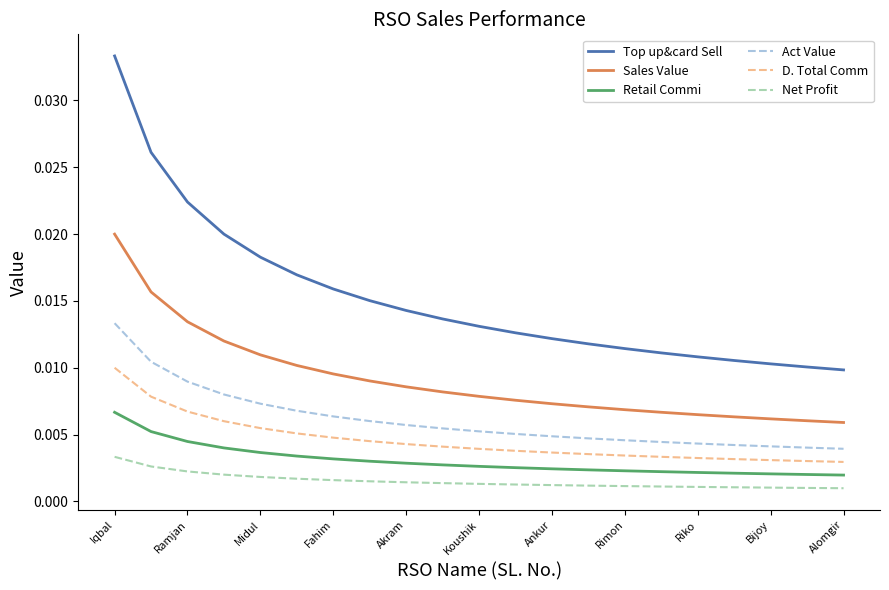

Rank the series by their maximum value, from lowest to highest.

Net Profit, Retail Commi, D. Total Comm, Act Value, Sales Value, Top up&card Sell